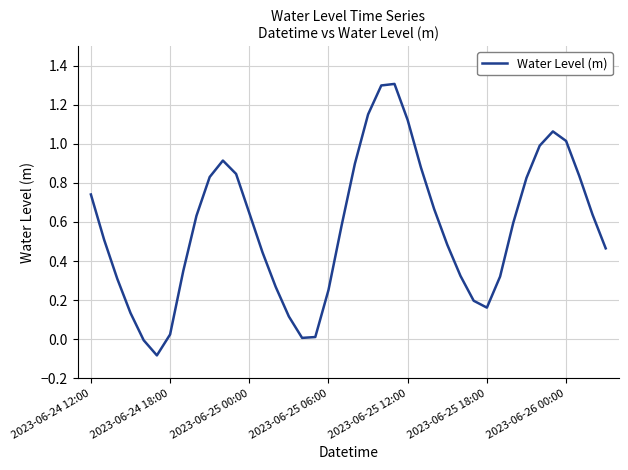

What is the greatest value displayed?

1.3